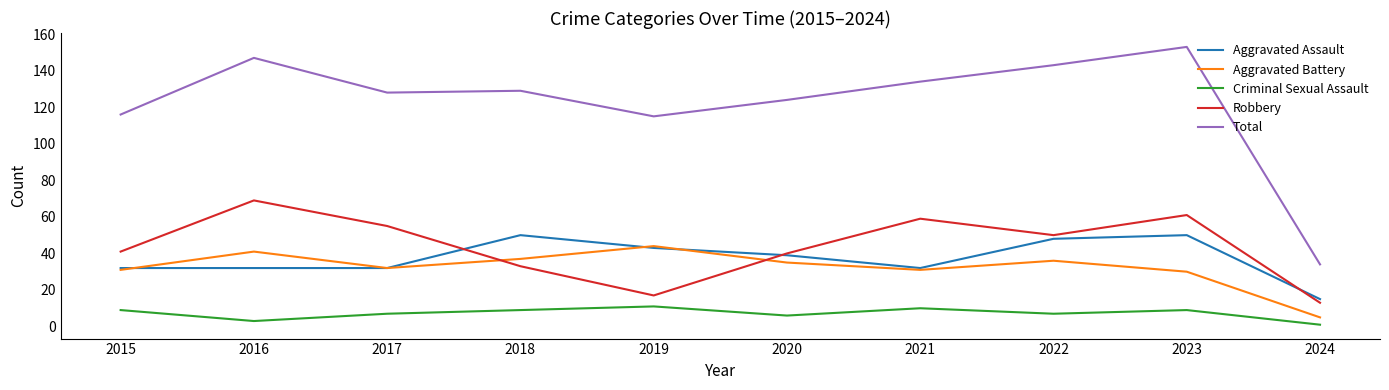

True or false: Aggravated Assault and Criminal Sexual Assault cross at least once.

False